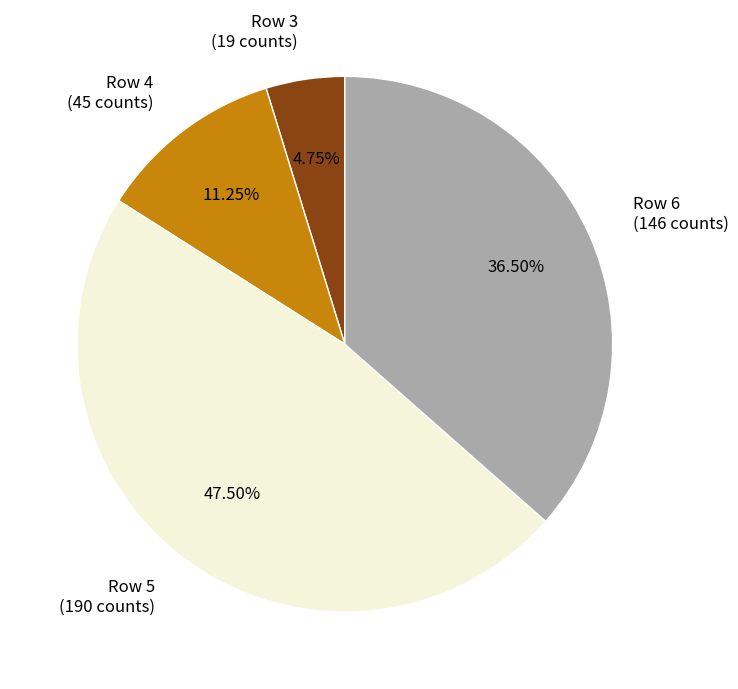

What is the smallest slice in the pie chart?

Row 3 (19 counts)